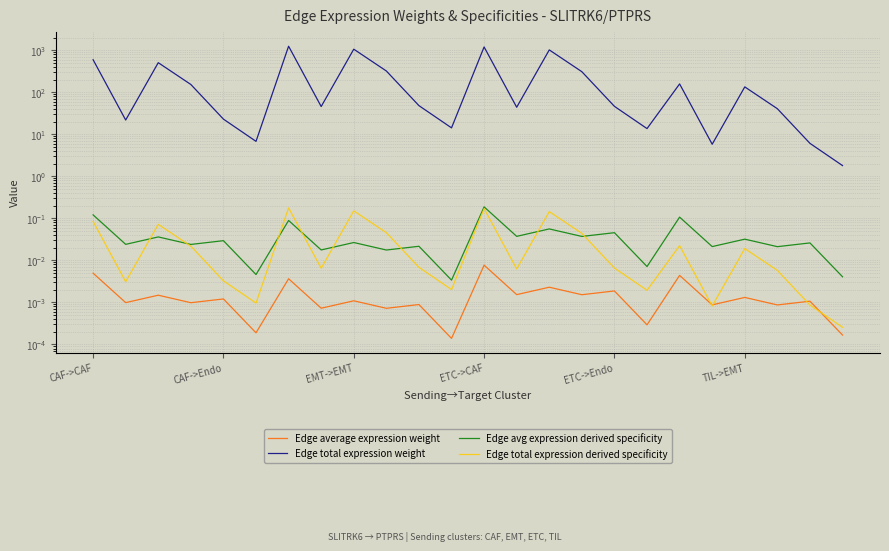

How many data points does each series have?

24